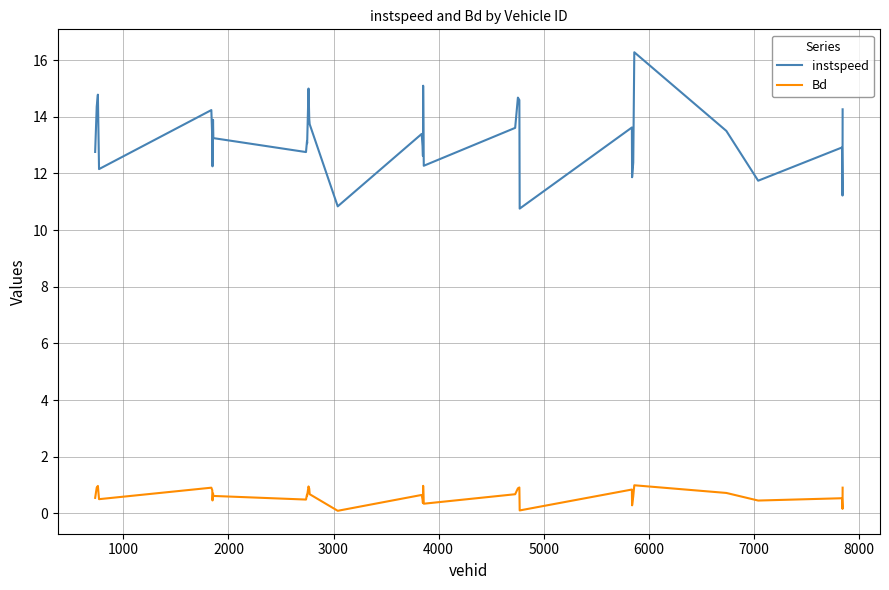

Which series has the widest spread of values?

instspeed